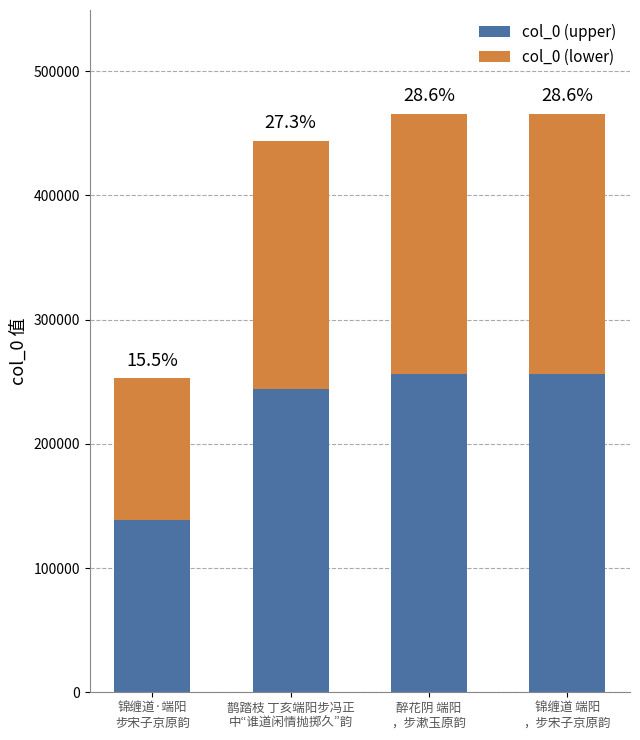

What is the value of the col_0 (upper) bar at the 2nd from the left?

199829.7